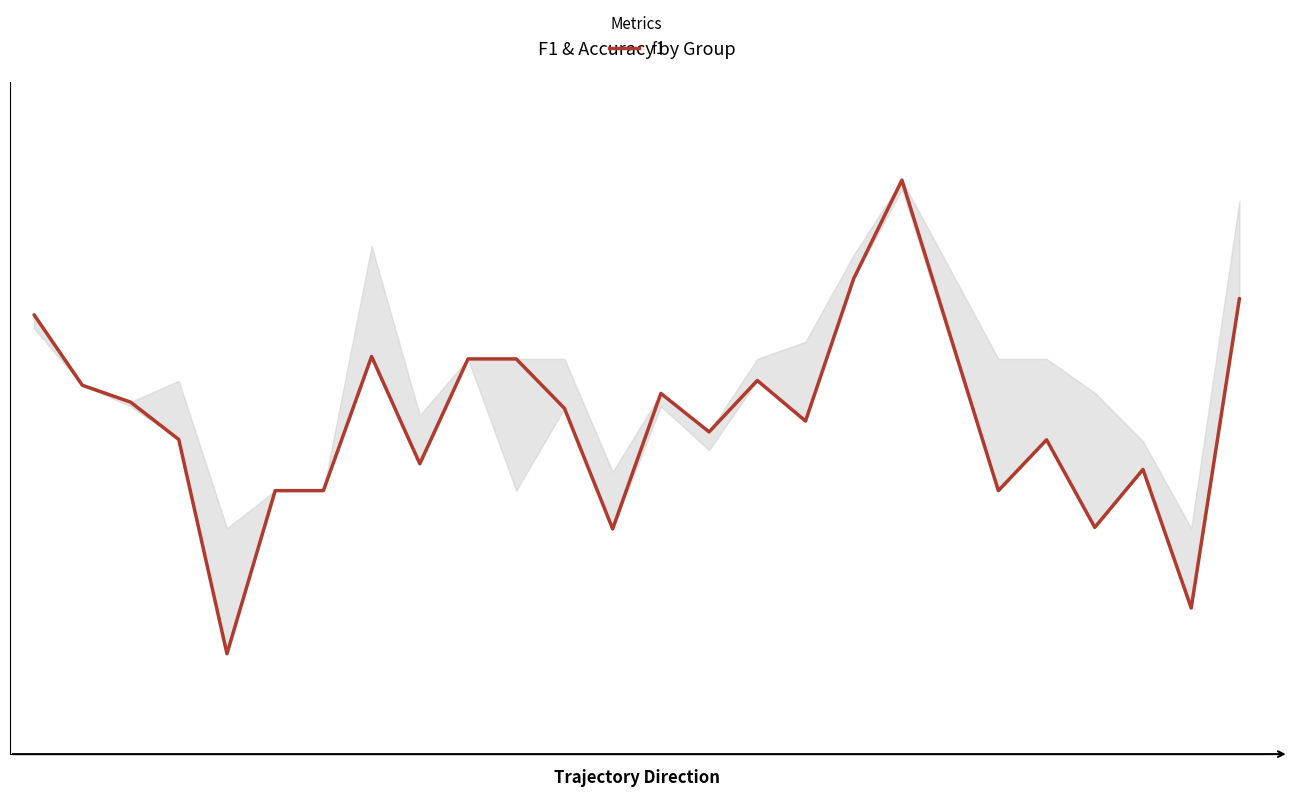

Count the number of categories in the chart.

25